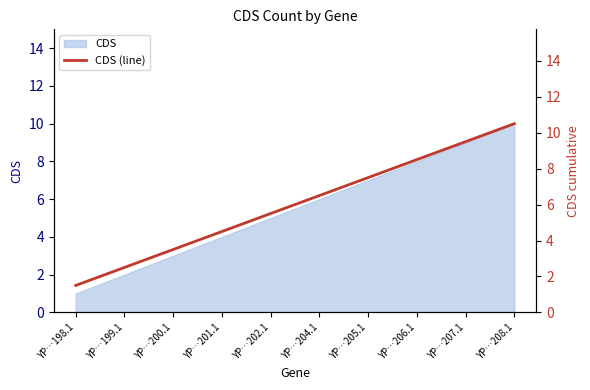

What is the label of the 4th point from the right?

YP…205.1